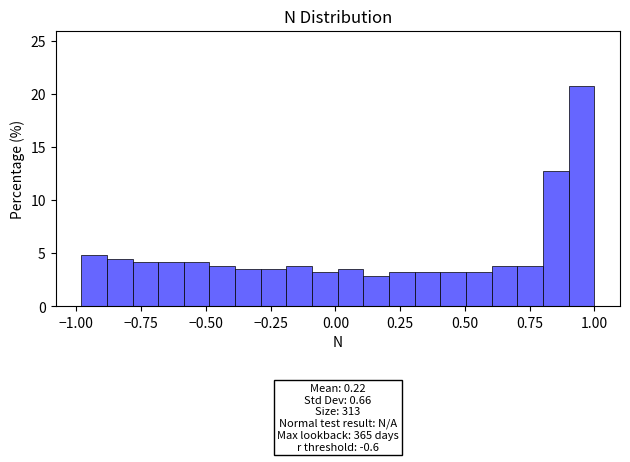

Around what value on the x-axis is the tallest bar? Give the approximate position of its centre, as read against the axis.

0.95